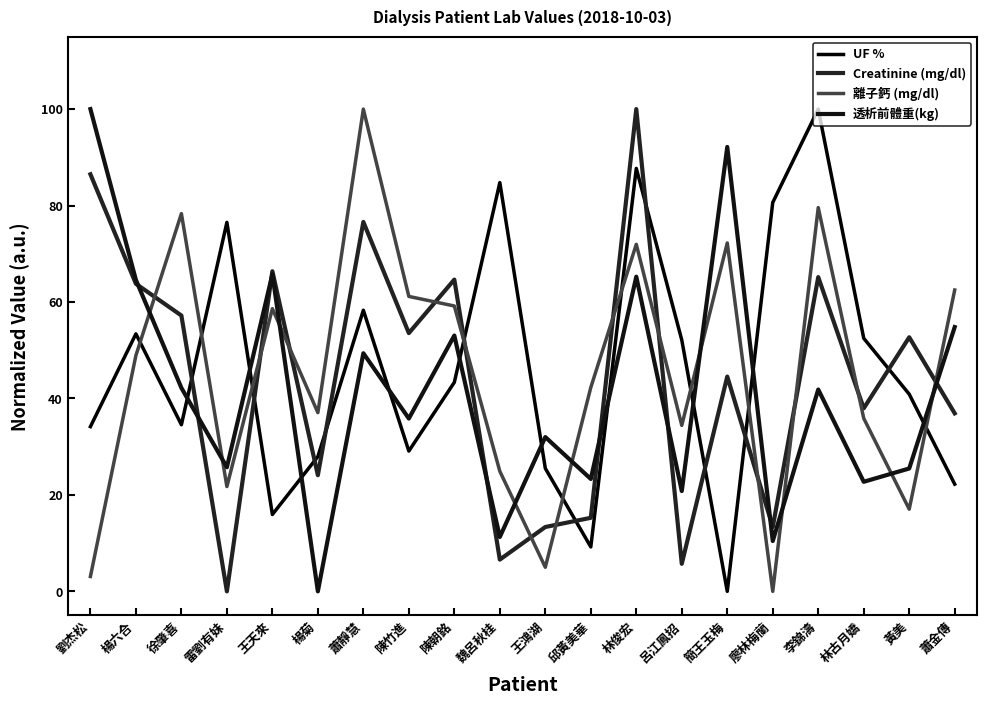

What position from the right is 楊六合?

19